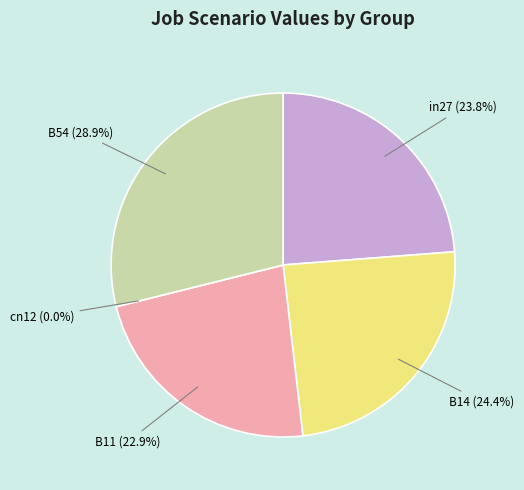

How many segments does this pie chart have?

5